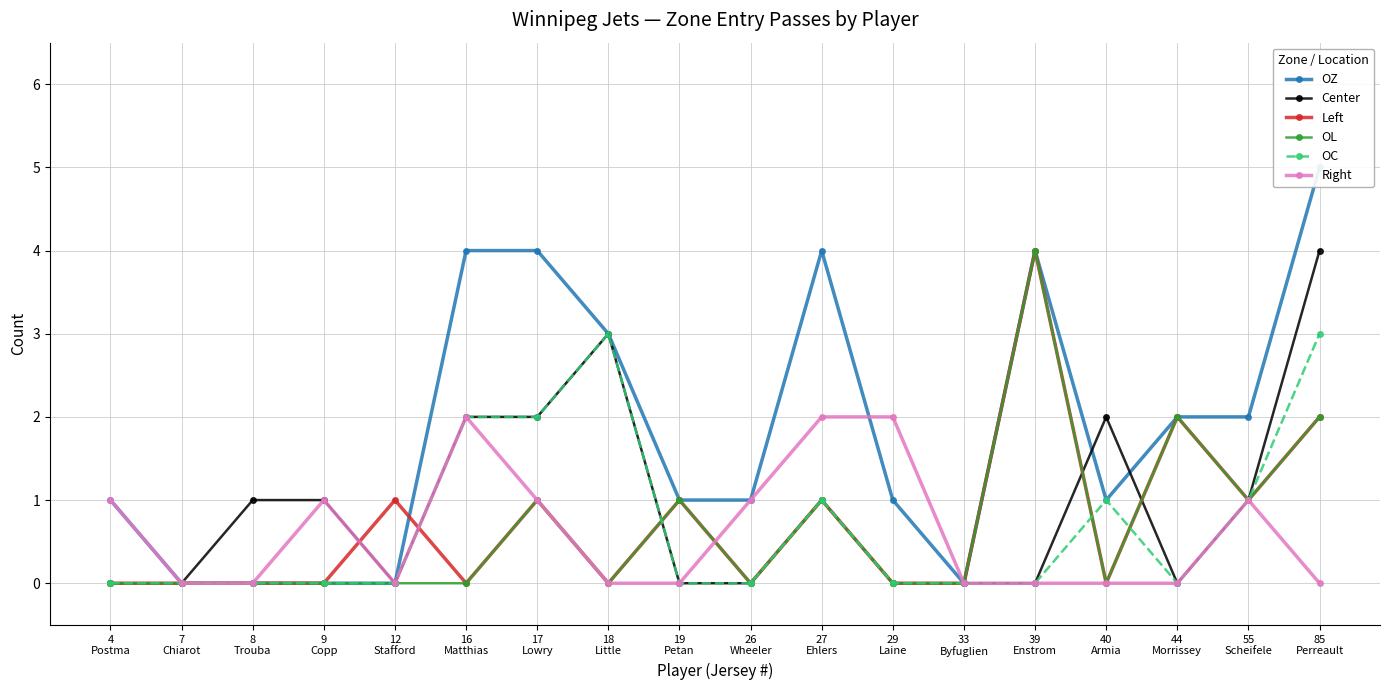

Which label corresponds to the largest value in the chart?

85
Perreault